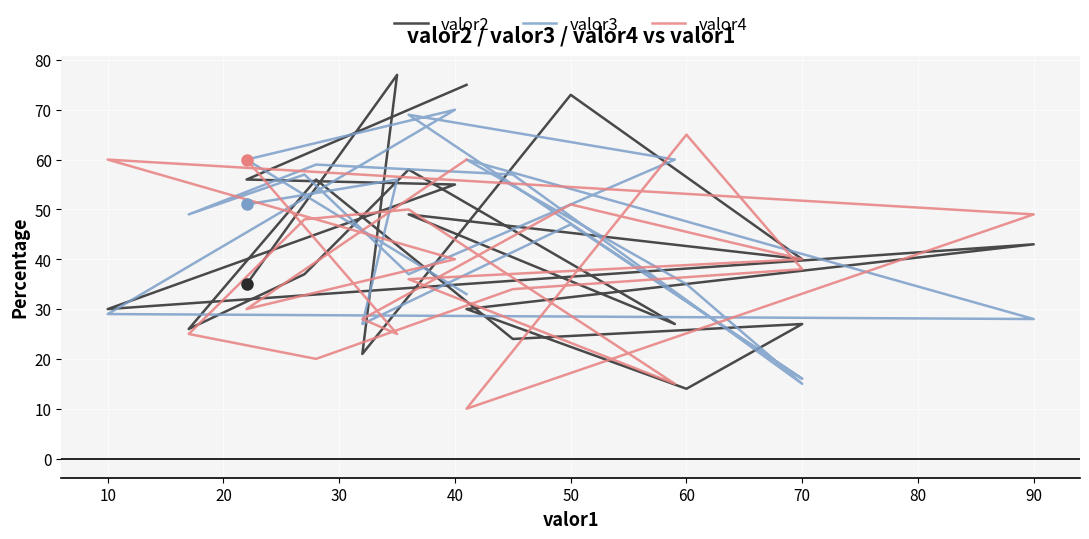

What is the value of the valor4 point at the 3rd from the left?

40